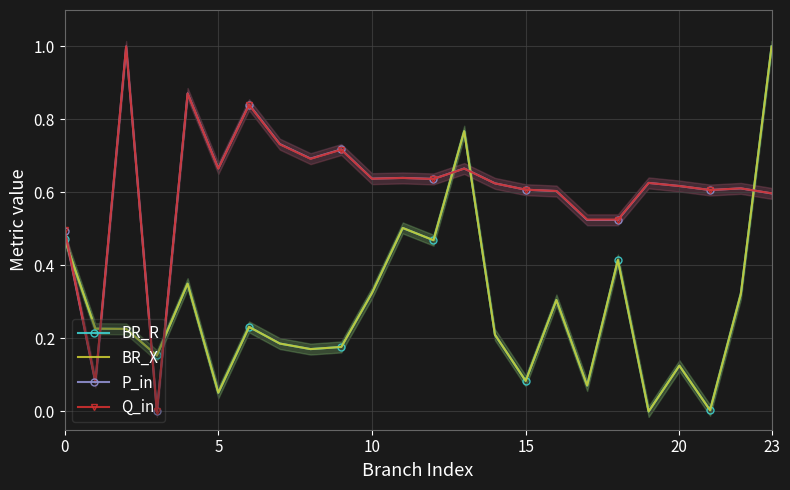

What is the greatest value displayed?

1.0